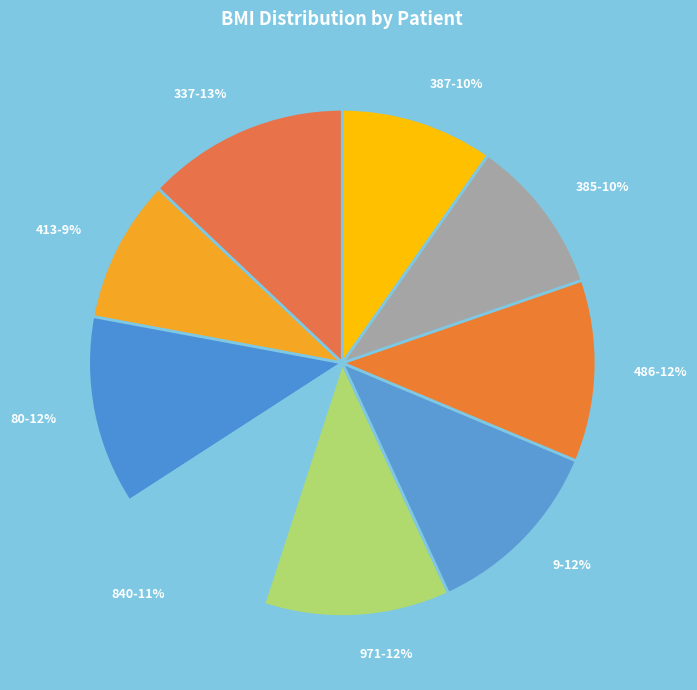

Is the sum of 486-12% and 413-9% greater than half?

No